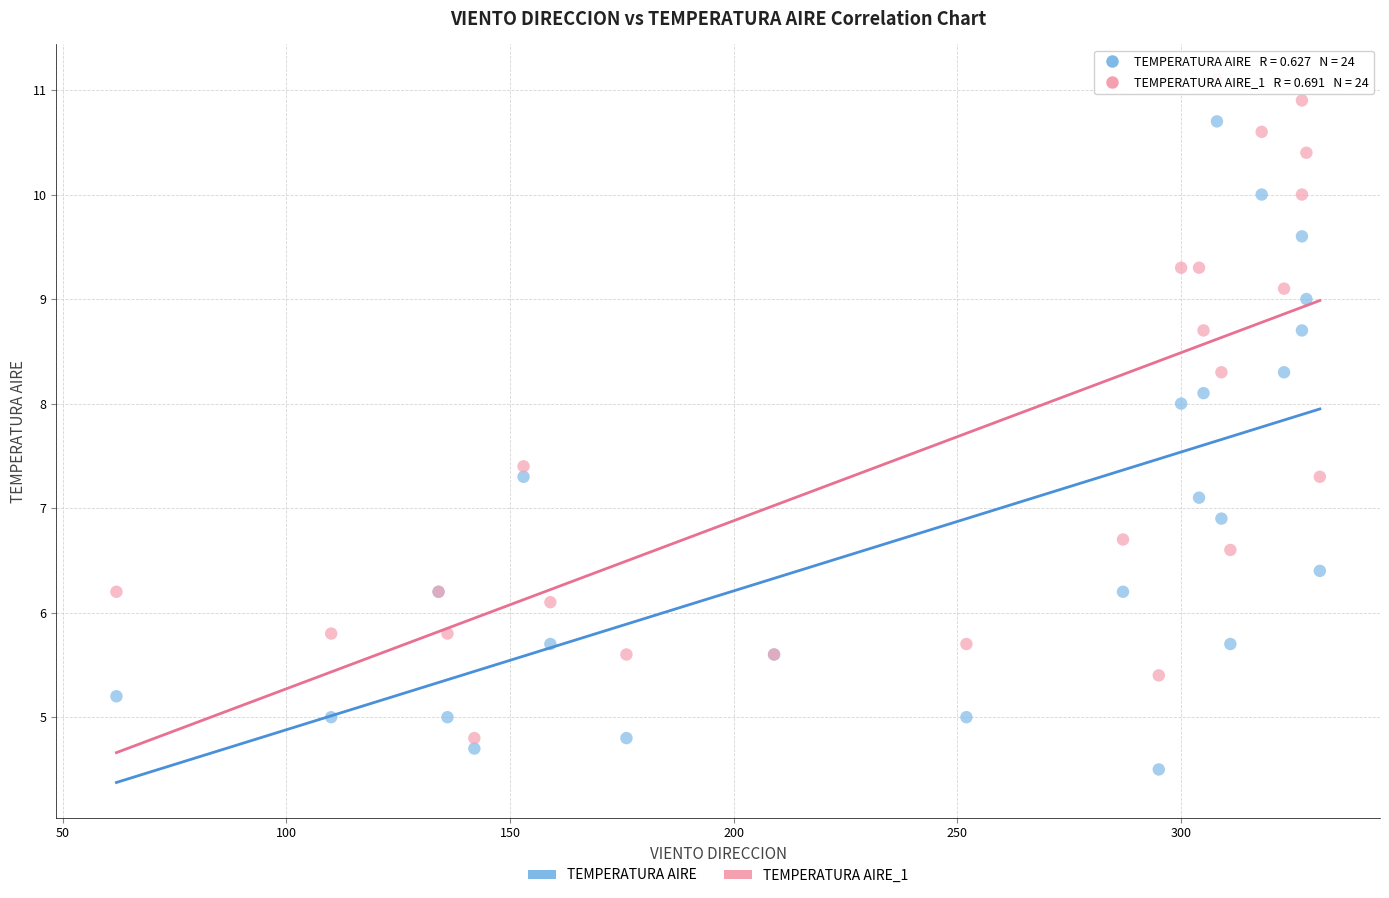

What is the X range (max minus min) for the scatter plot?

269.0